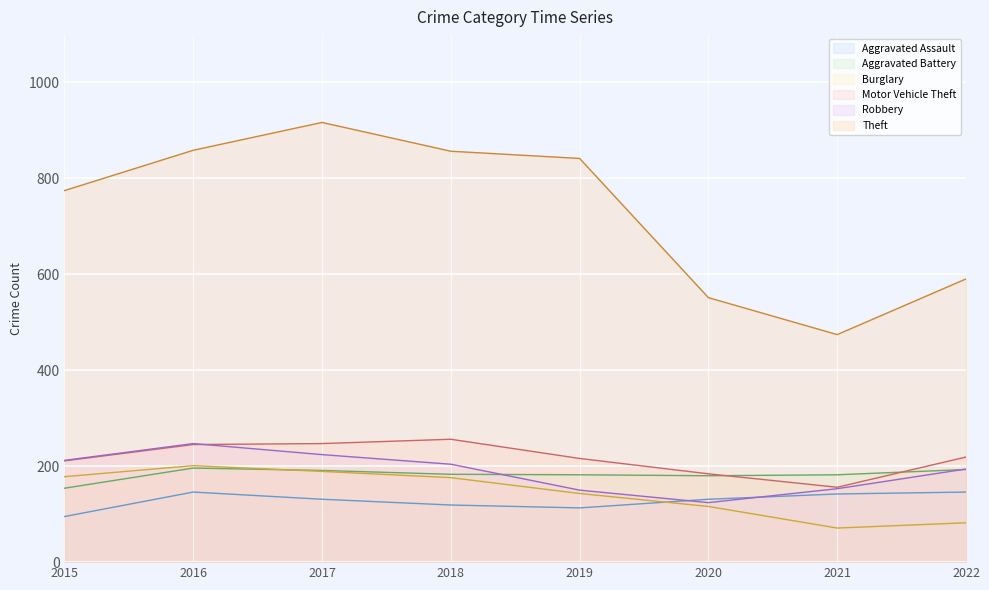

Does the chart display data point markers on the line(s)?

No